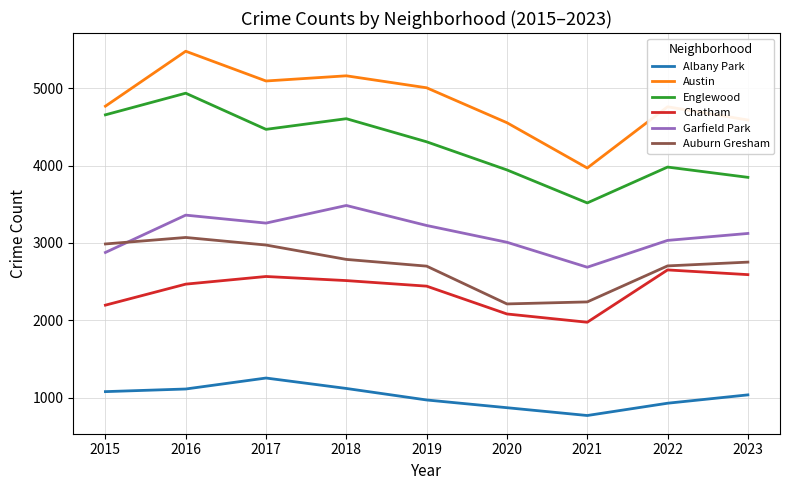

Where do Garfield Park and Auburn Gresham first cross each other?

2015 and 2016